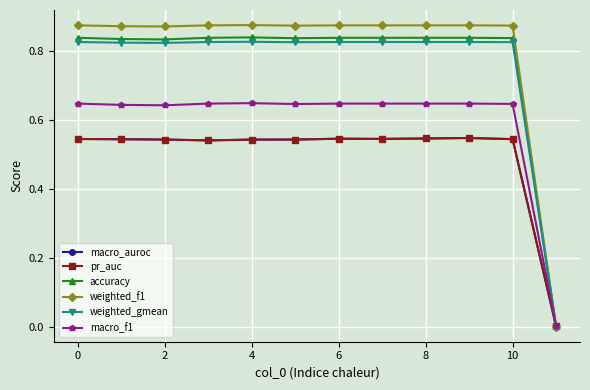

Which series has the widest spread of values?

weighted_f1